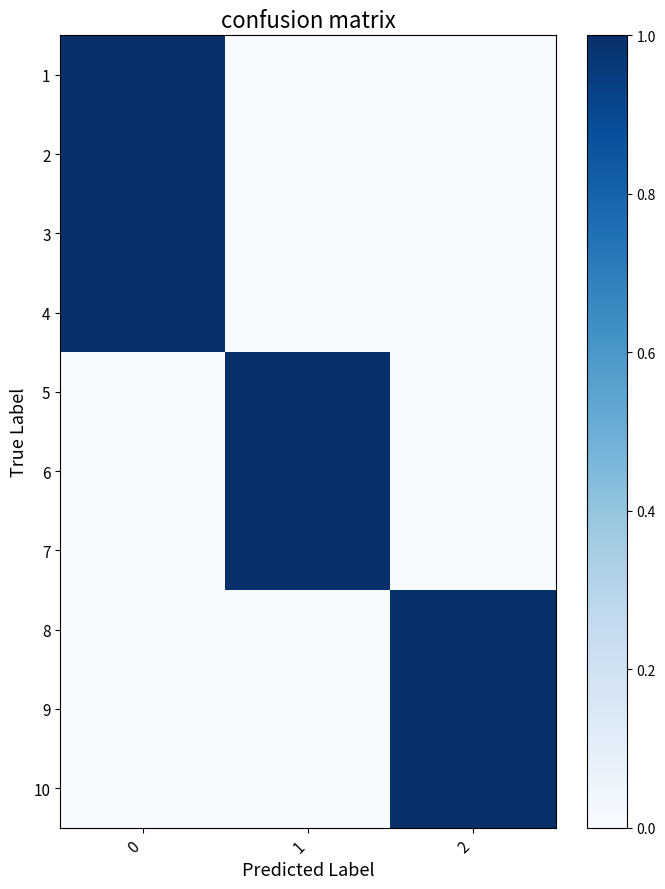

Reading right to left, list all the values displayed in this chart.

1: 2=0	1=0	0=1
2: 2=0	1=0	0=1
3: 2=0	1=0	0=1
4: 2=0	1=0	0=1
5: 2=0	1=1	0=0
6: 2=0	1=1	0=0
7: 2=0	1=1	0=0
8: 2=1	1=0	0=0
9: 2=1	1=0	0=0
10: 2=1	1=0	0=0